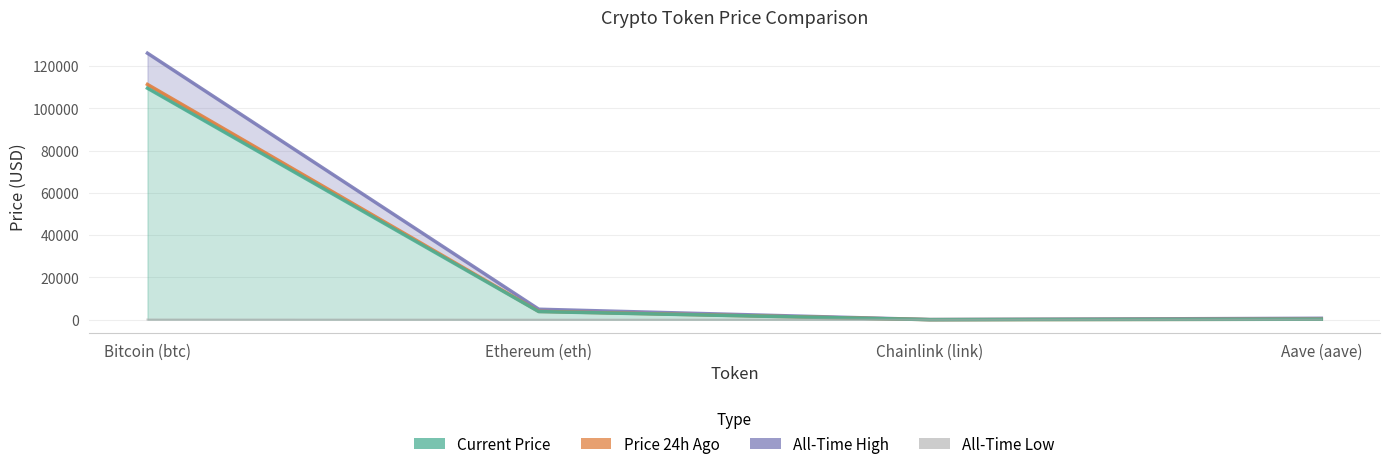

What is the sum of the Current Price values at Chainlink (link) and Ethereum (eth)?

3852.9